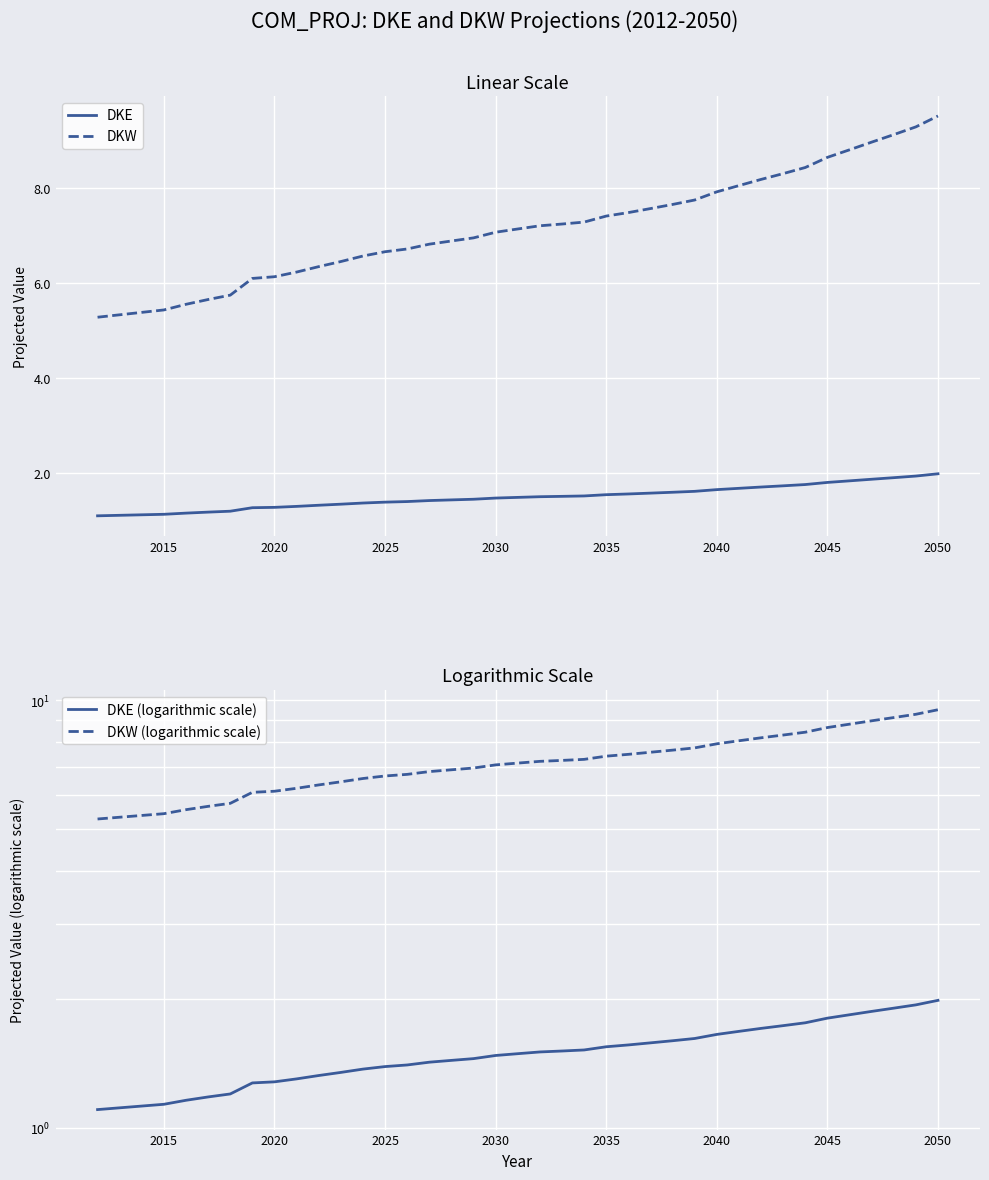

How many series are shown in this chart?

4